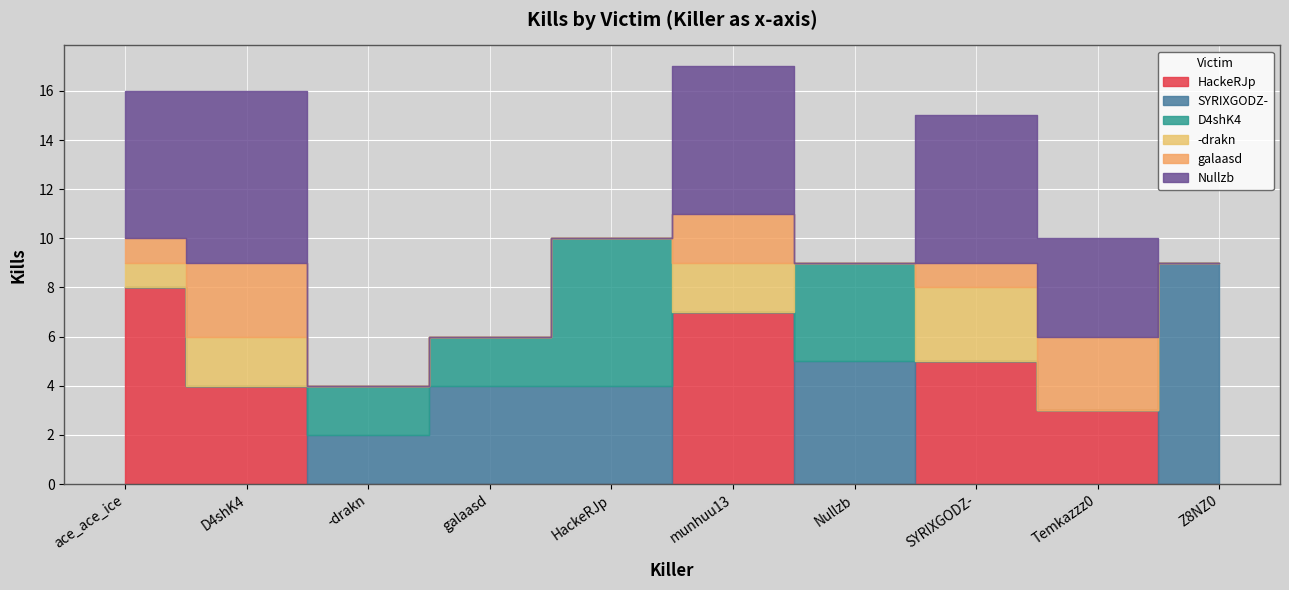

In HackeRJp, how many points are lower than both neighbors (excluding endpoints)?

1